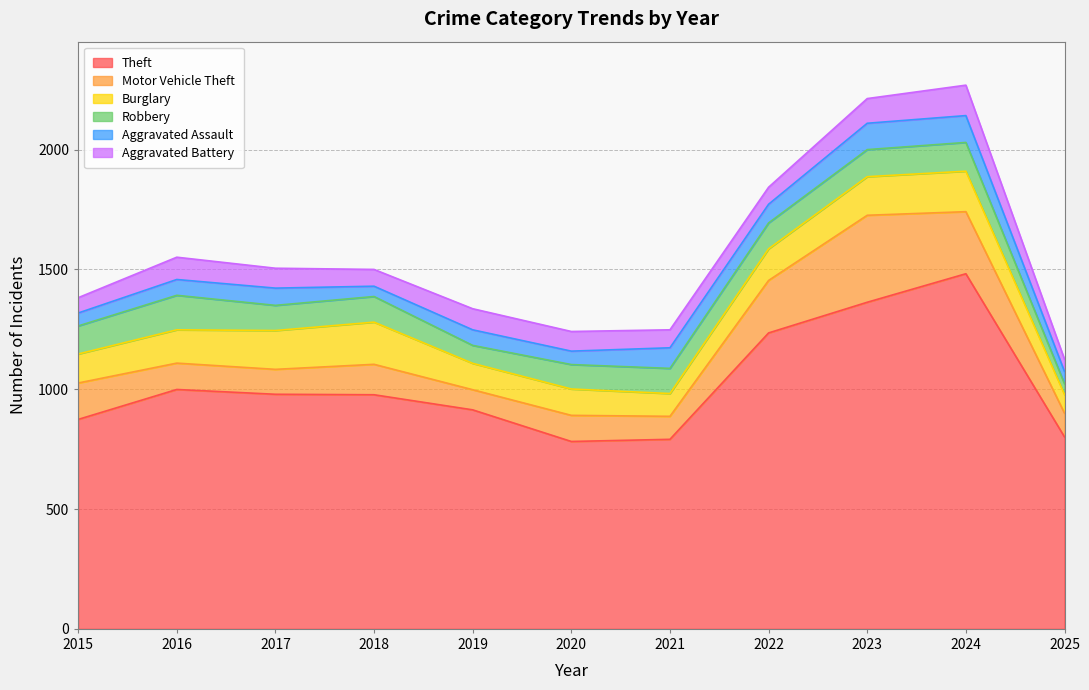

Is it true that Burglary equals 278 at 2017?

False